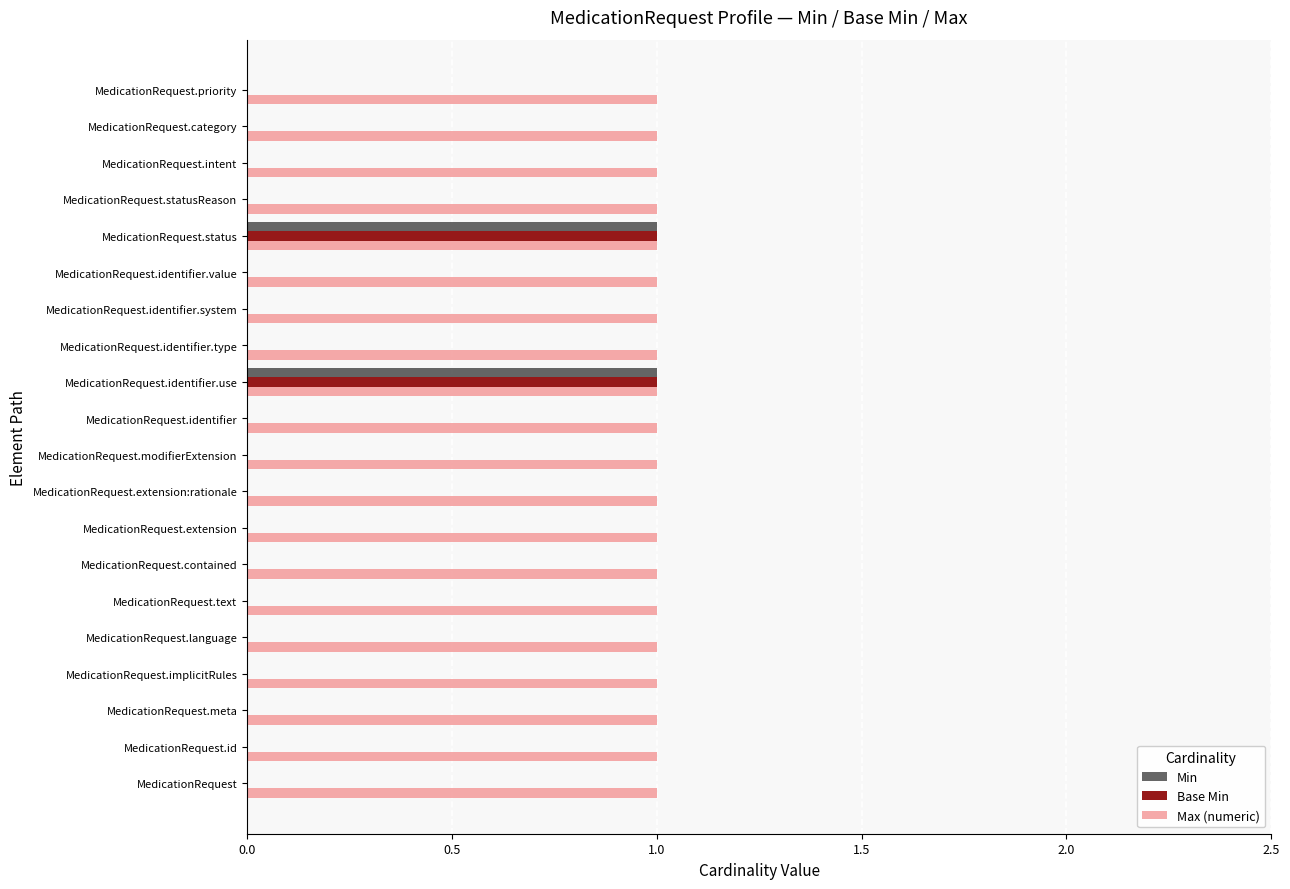

The Min series shows -1 at MedicationRequest.priority. True or false?

False